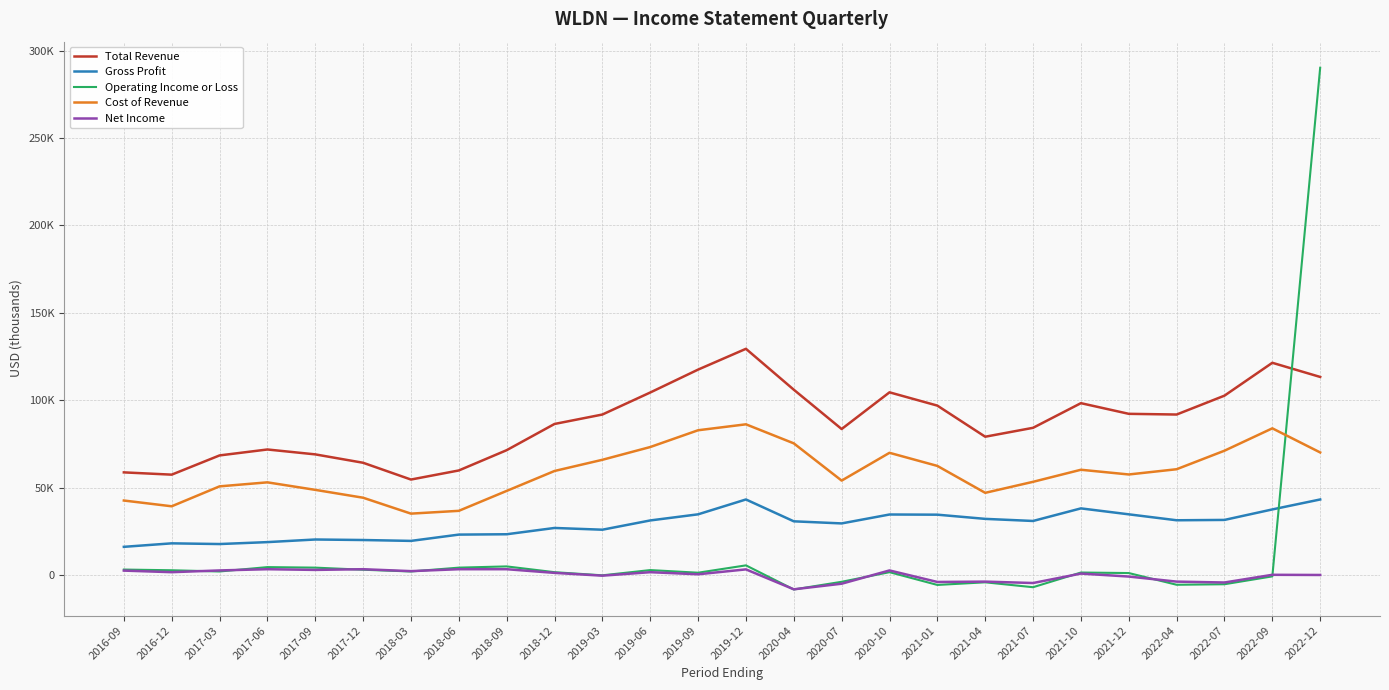

The value of Cost of Revenue at 2019-12 is 86200. True or false?

True